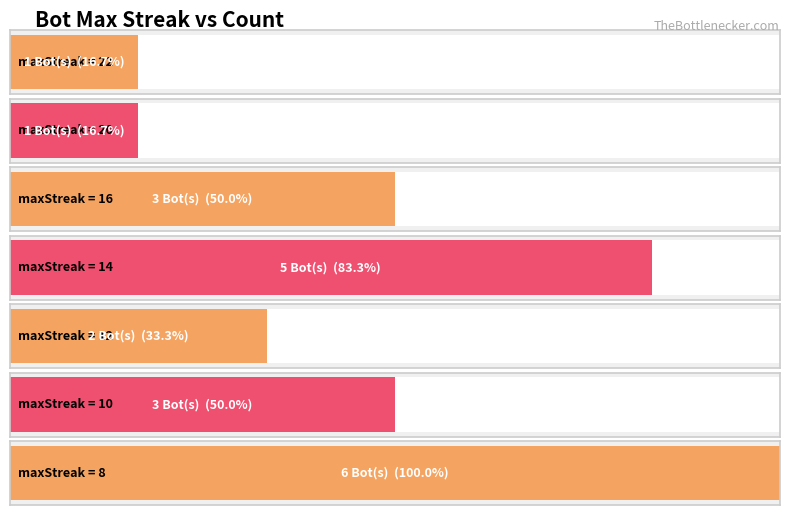

At which label does the data first exceed 10?

22